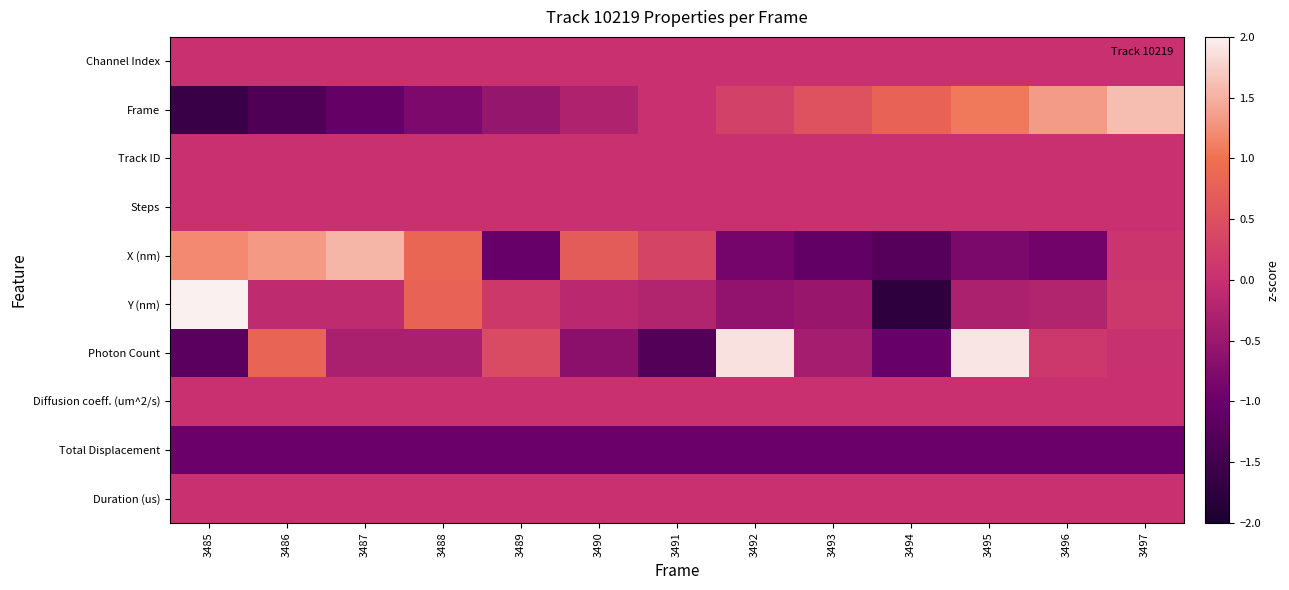

Which label corresponds to the smallest value in the chart?

3494